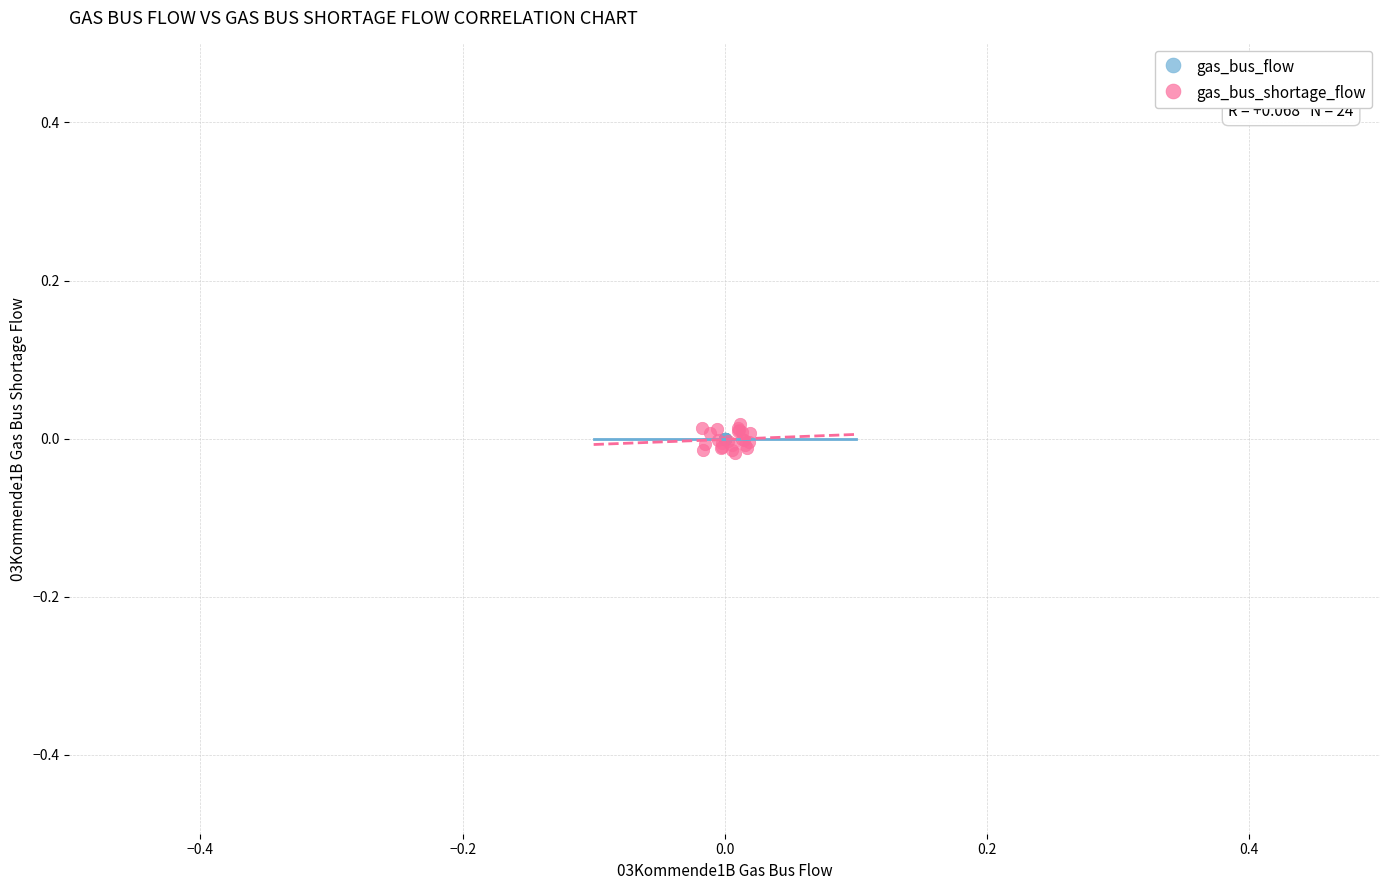

Which series reaches the minimum Y coordinate?

gas_bus_shortage_flow